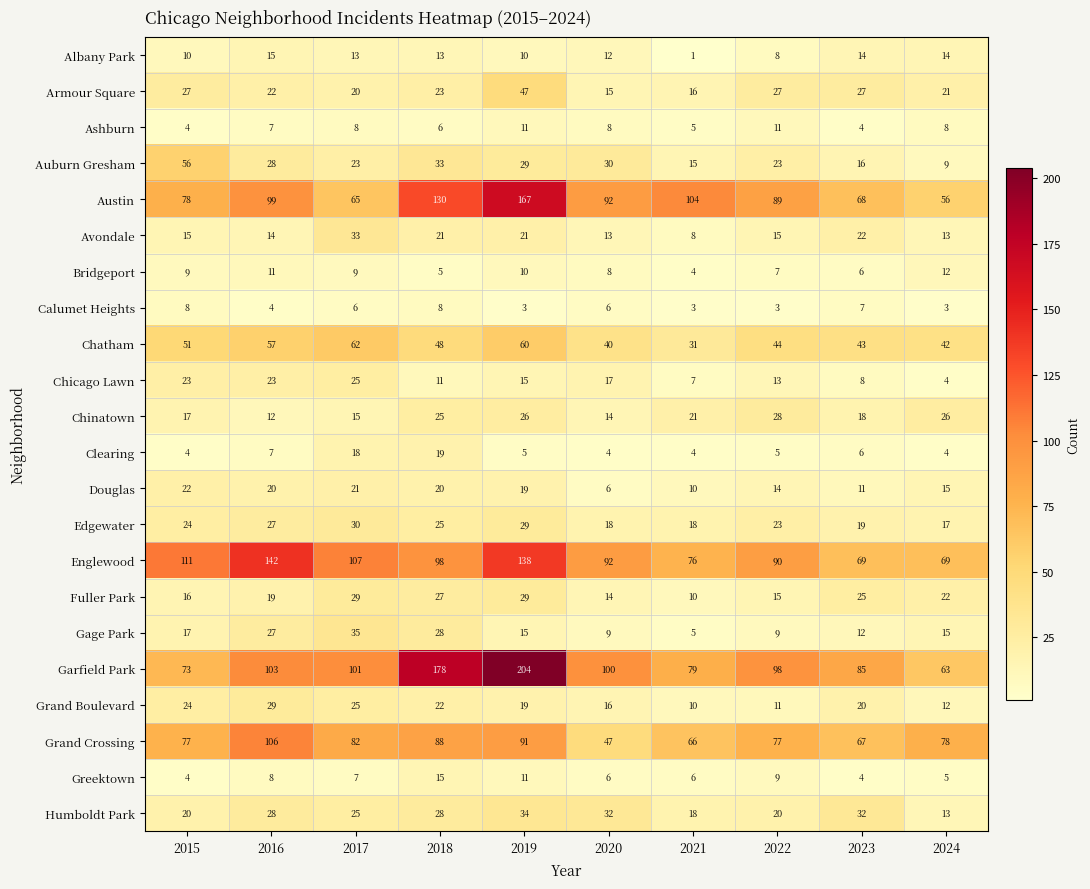

Where does the Garfield Park series first go above 100?

2016